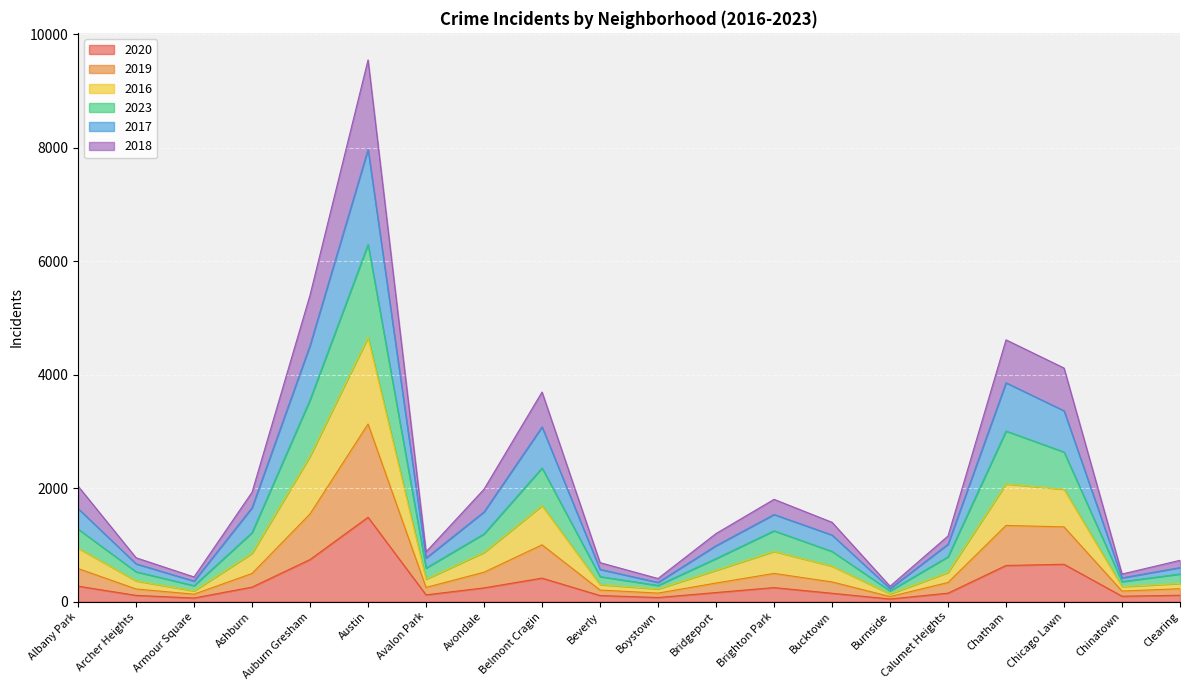

Which series has the largest total across all categories?

2017